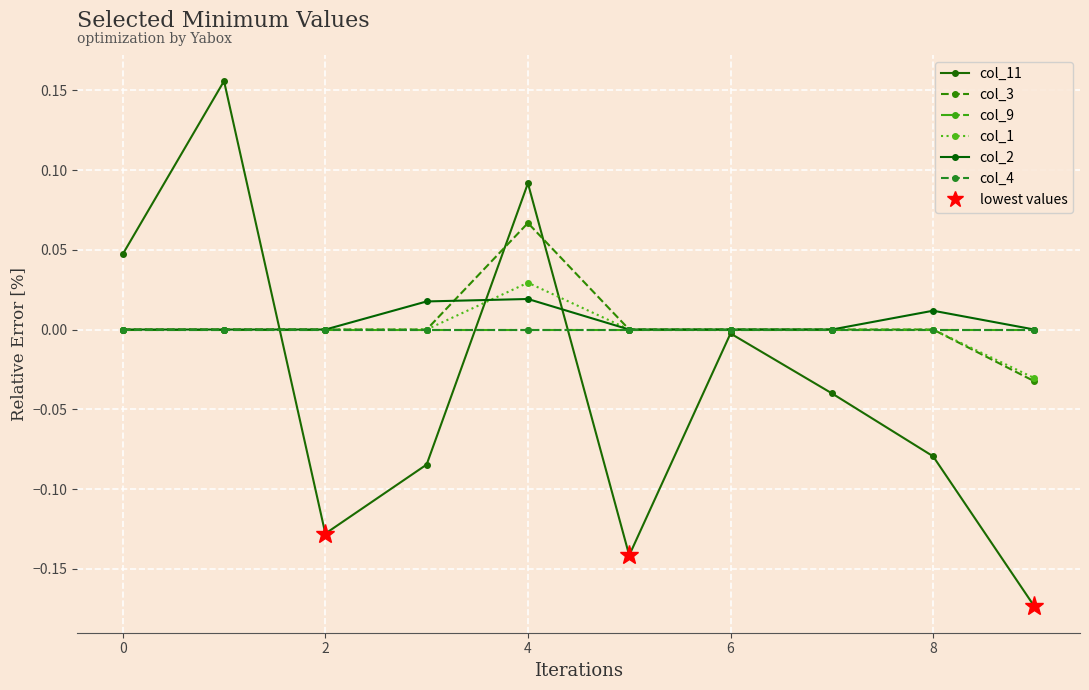

Does the chart have visible grid lines?

Yes